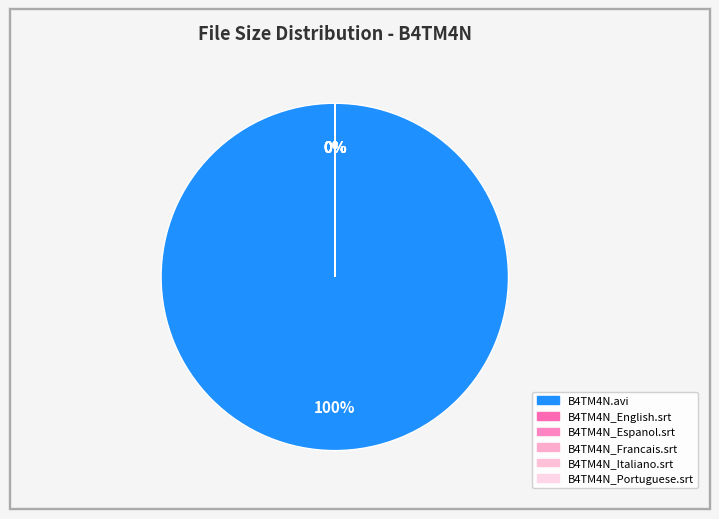

Is it true that B4TM4N.avi is 99% of the pie?

False